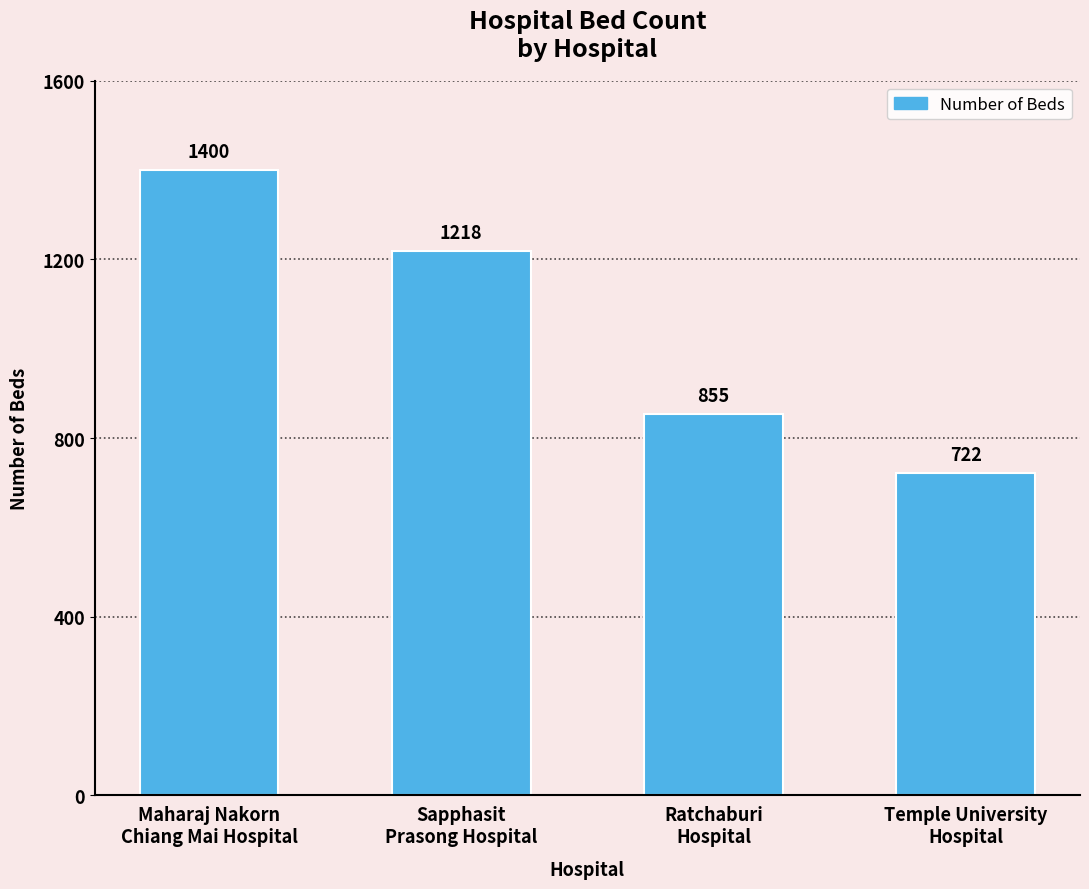

What is the maximum value shown in the chart?

1400